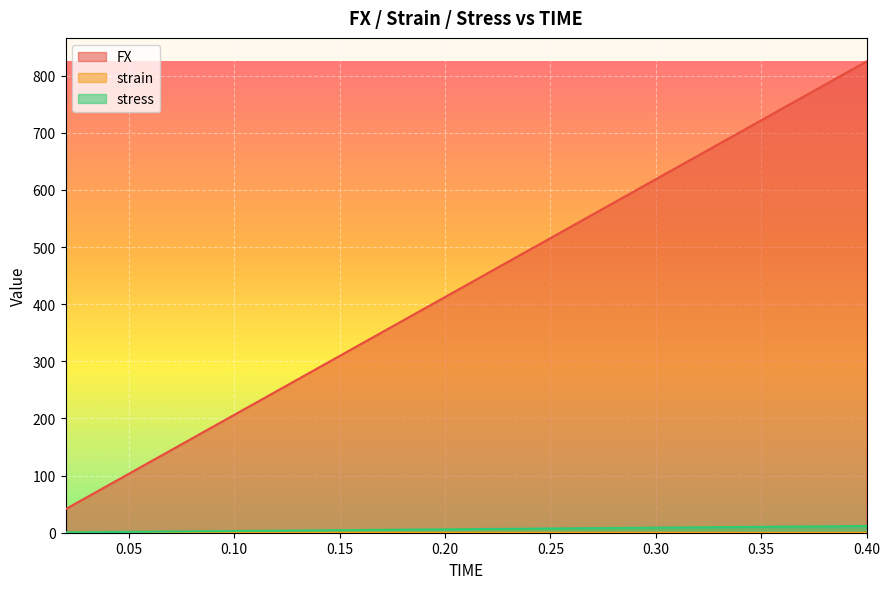

What is the highest value of the FX series?

825.0